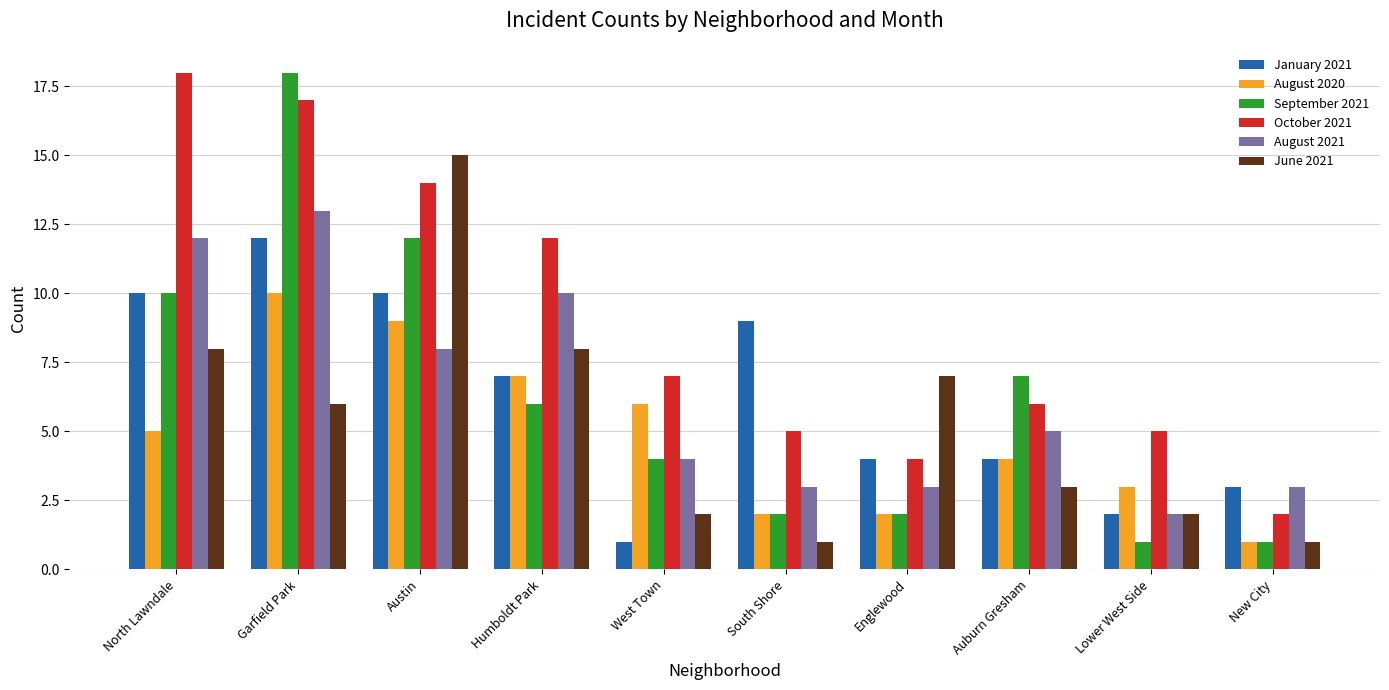

Is it true that October 2021 equals 5 at Englewood?

False